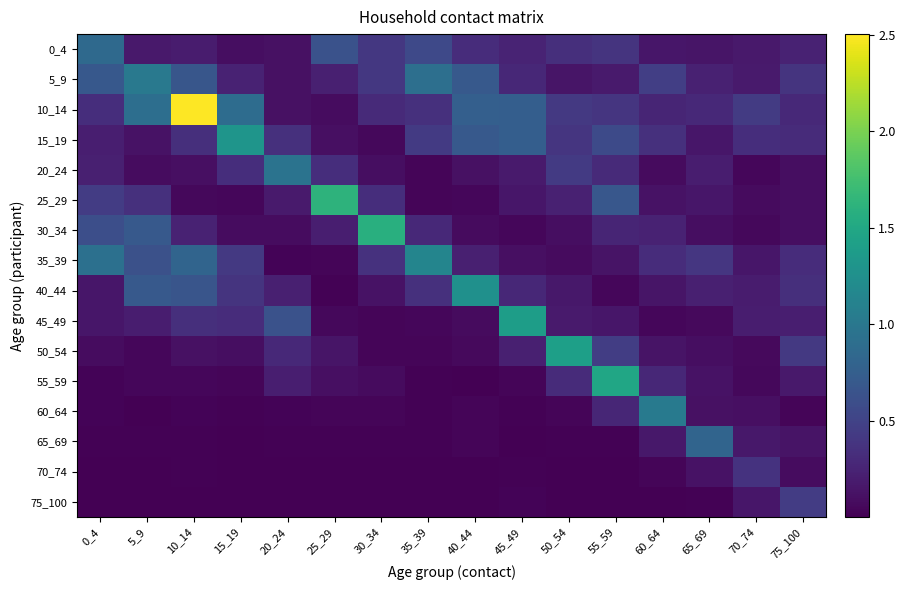

Count the number of data series in this chart.

16